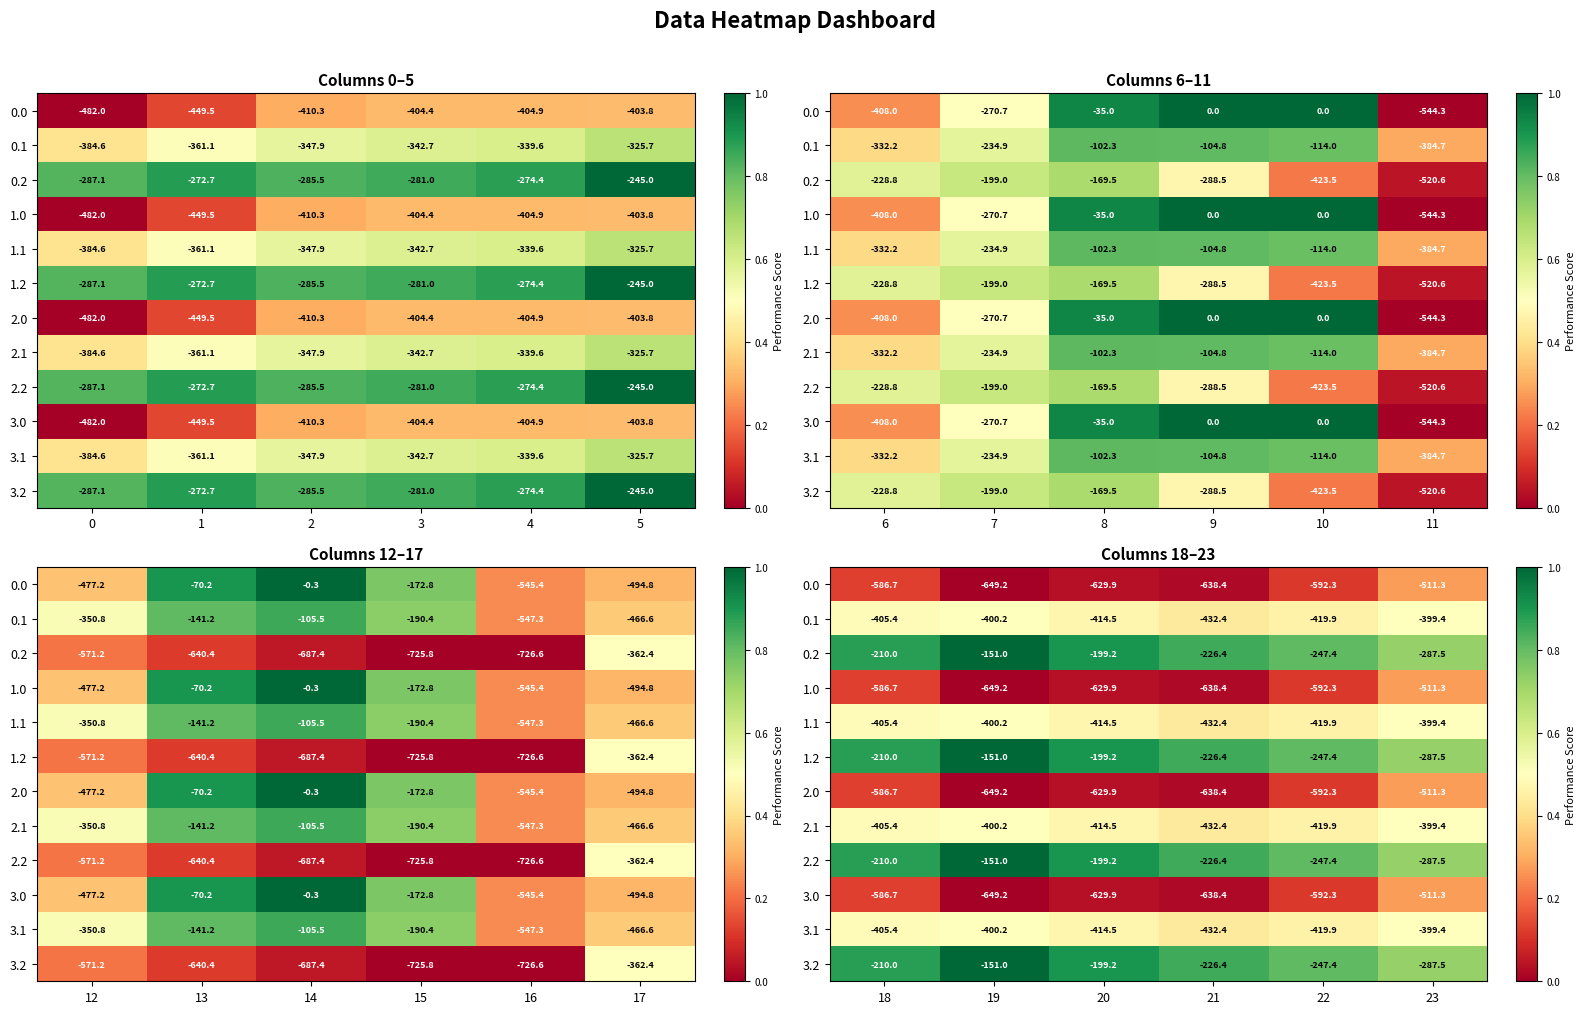

At 22, list the series in order from smallest to largest.

0.0, 1.0, 2.0, 3.0, 0.1, 1.1, 2.1, 3.1, 0.2, 1.2, 2.2, 3.2